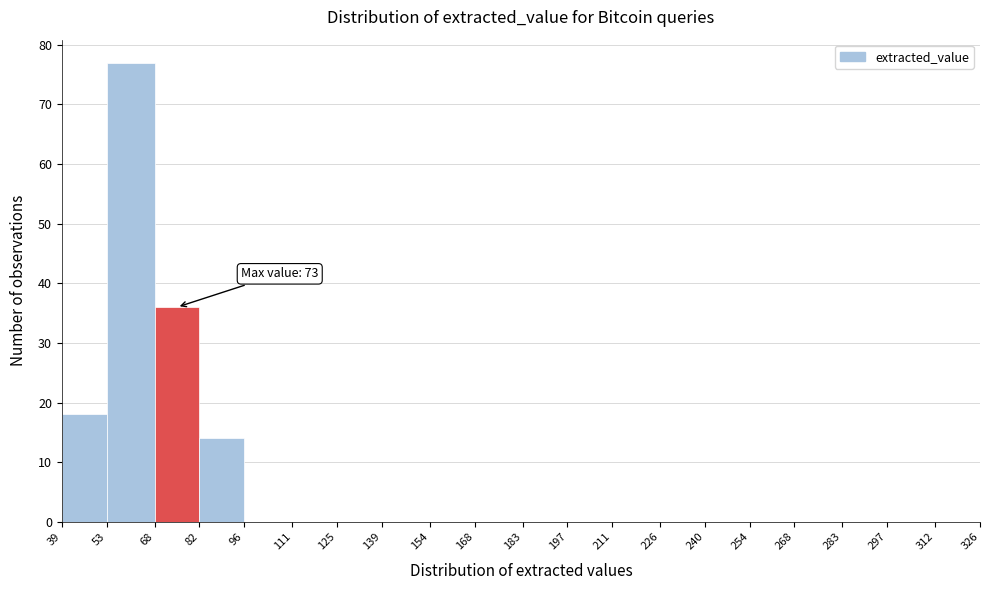

Over which range of the x-axis is the bar tallest?

53 to 68